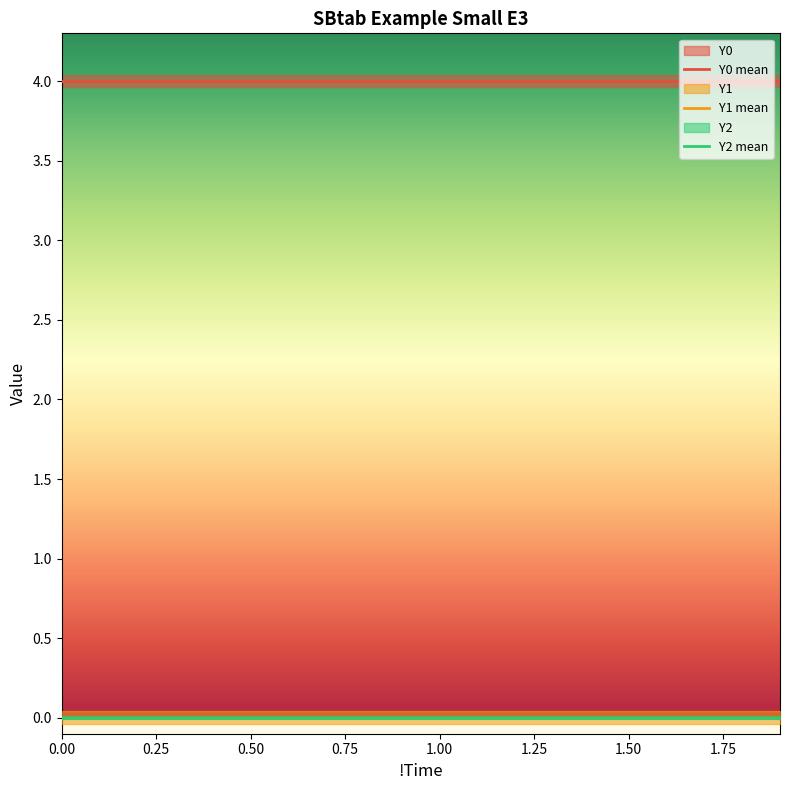

Is this an area chart (filled region under the line)?

No